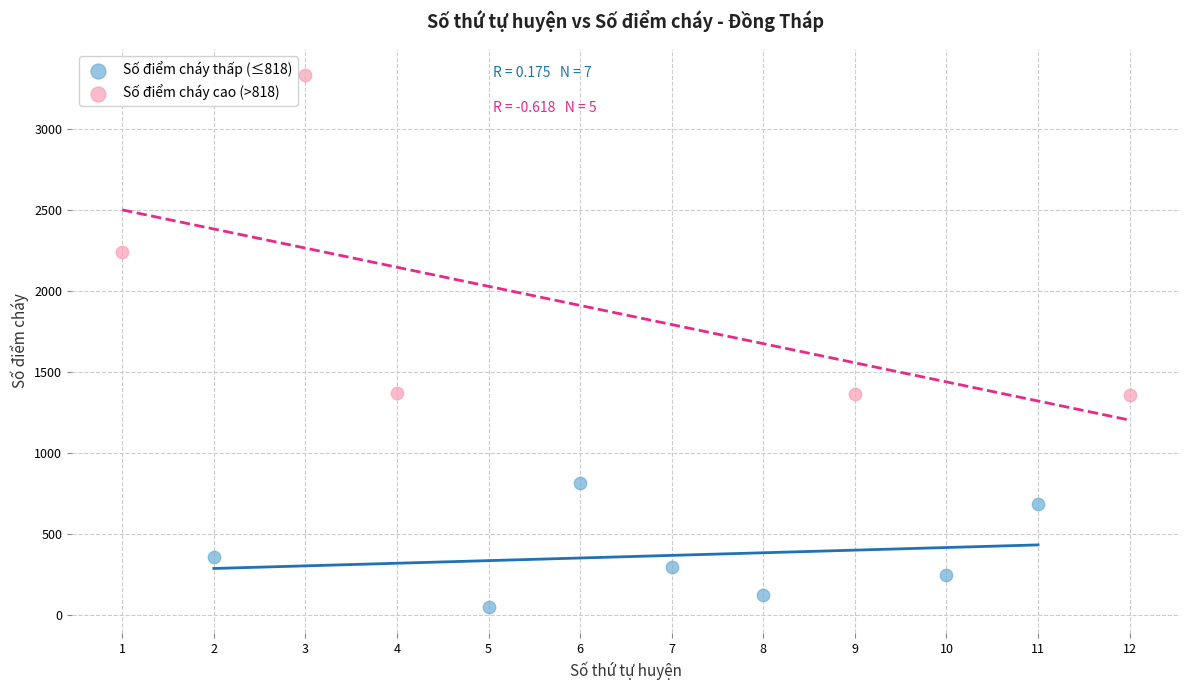

Which series contains the lowest Y value?

Số điểm cháy thấp (≤818)